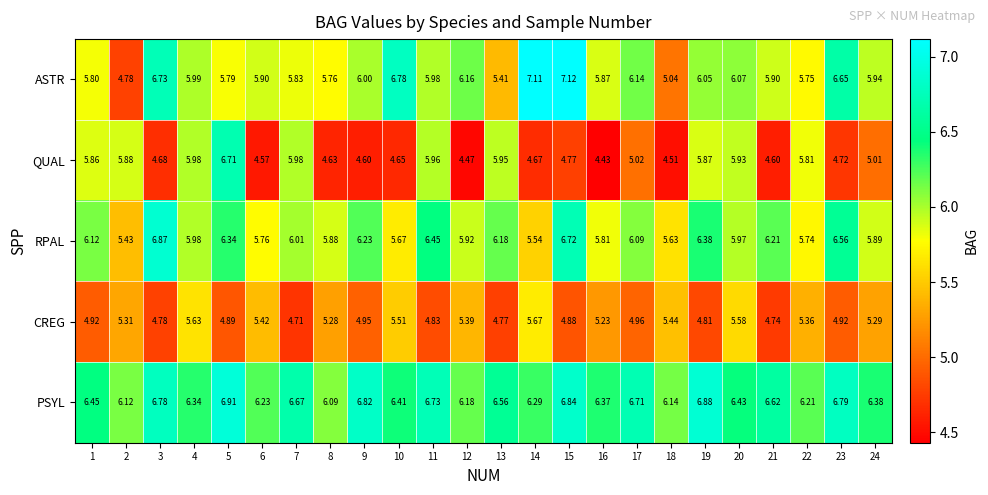

Which series changed the most between 19 and 20?

CREG